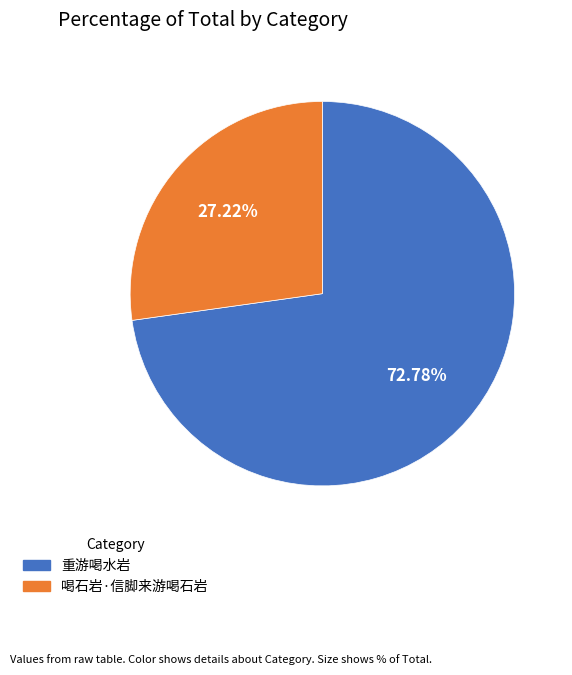

Is it true that 重游喝水岩 is 78% of the pie?

False